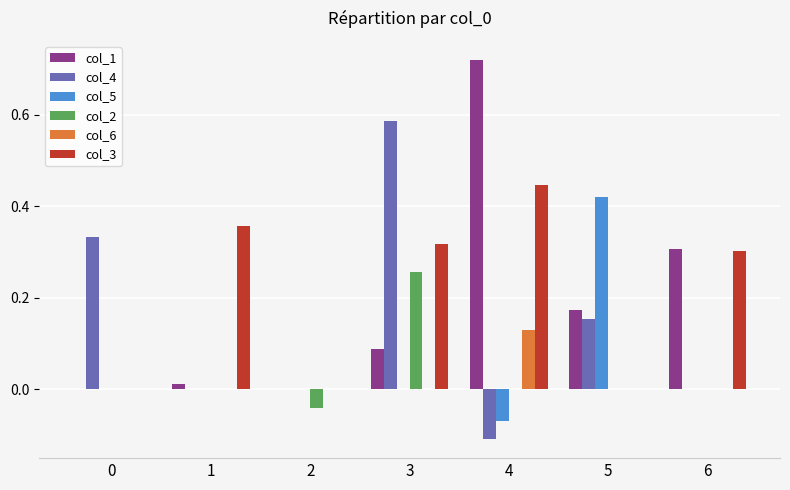

The value of col_2 at 3 is 0.3. True or false?

True